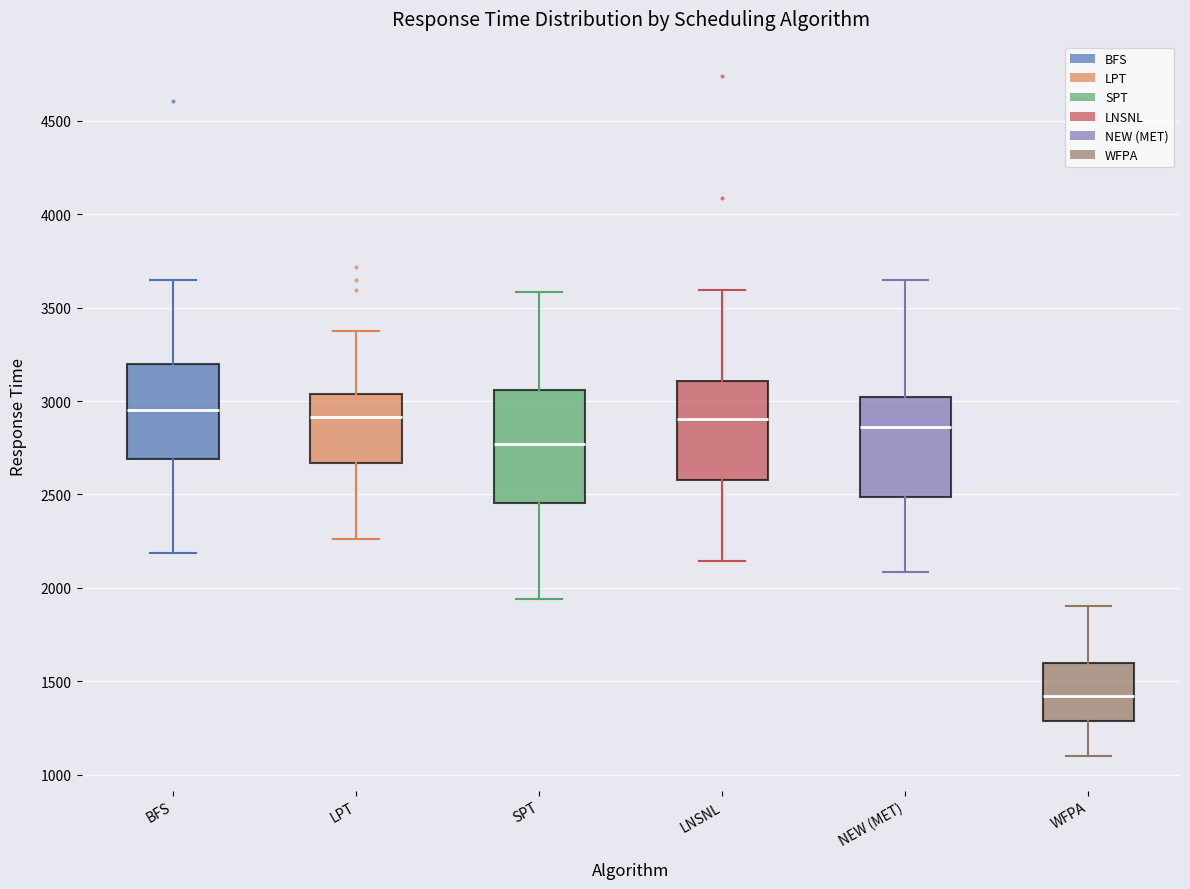

Reading left to right, read every box against the y-axis: the position of its median line, the range the box covers, and the ends of its whiskers. The values are not printed on the chart, so give them approximately, as read against the axis.

BFS: median 2950, box 2700 to 3200, whiskers 2200 to 3650
LPT: median 2900, box 2650 to 3050, whiskers 2250 to 3350
SPT: median 2750, box 2450 to 3050, whiskers 1950 to 3600
LNSNL: median 2900, box 2600 to 3100, whiskers 2150 to 3600
NEW (MET): median 2850, box 2500 to 3000, whiskers 2100 to 3650
WFPA: median 1400, box 1300 to 1600, whiskers 1100 to 1900